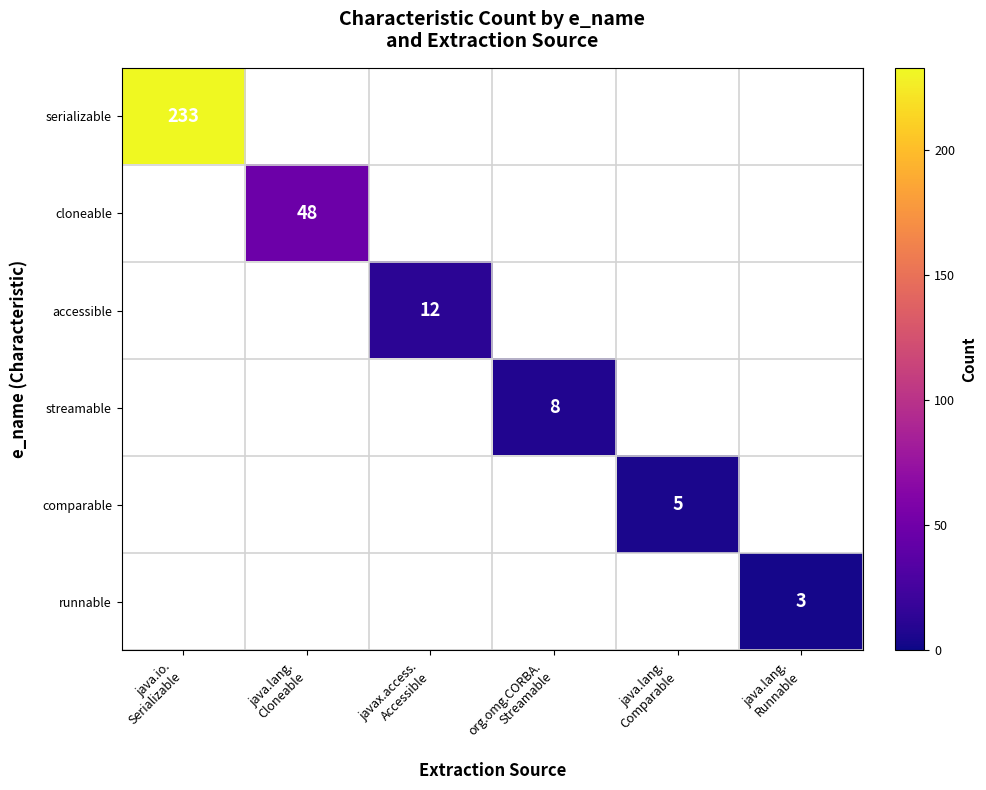

Which category has the lowest value in the serializable series?

java.io. Serializable